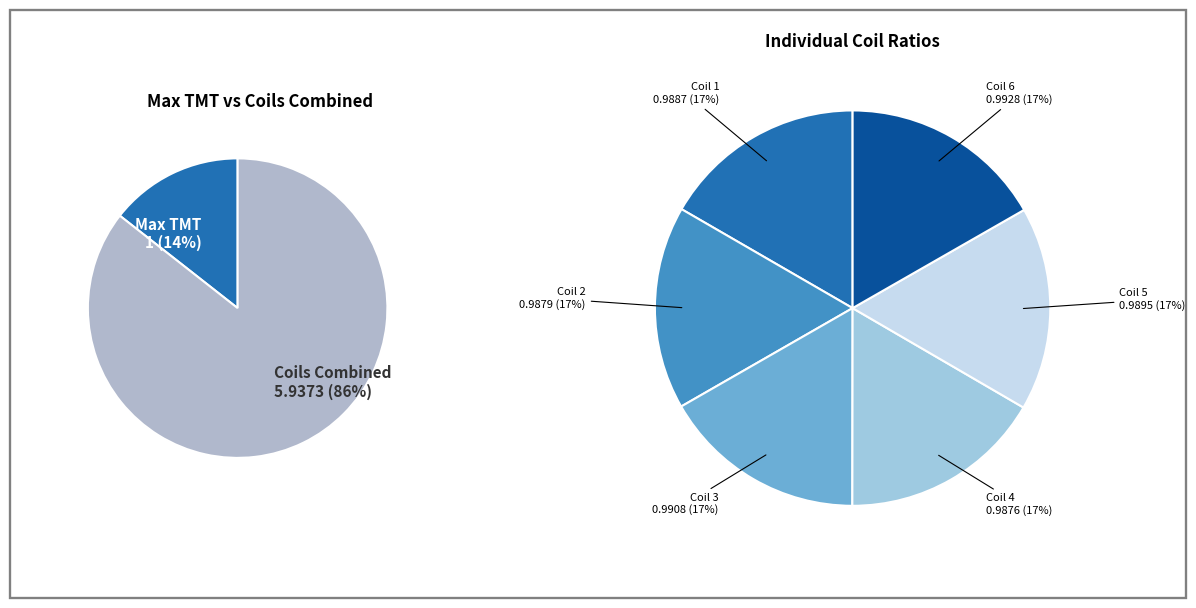

Which slice is the smallest?

Coil 4